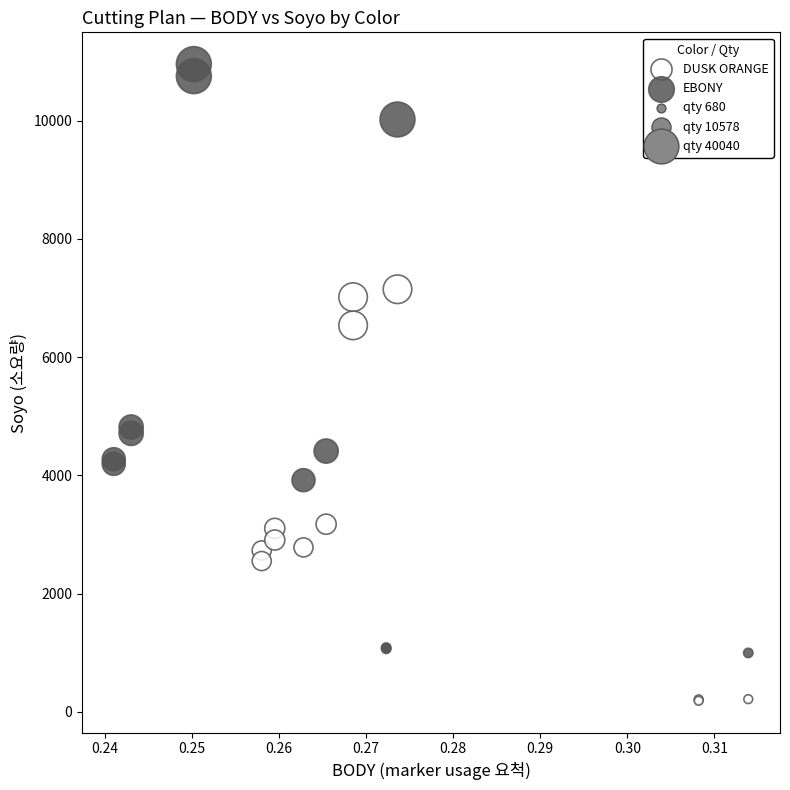

Which series contains the highest Y value?

EBONY